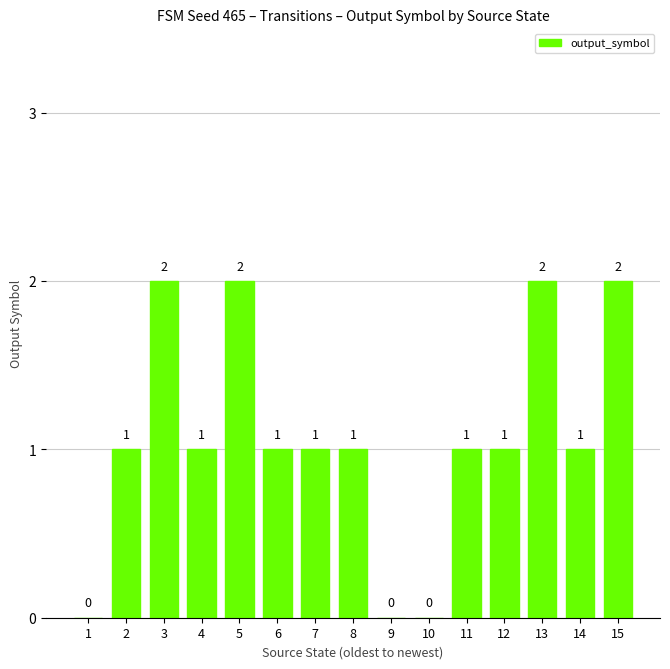

How many data points does each series have?

15